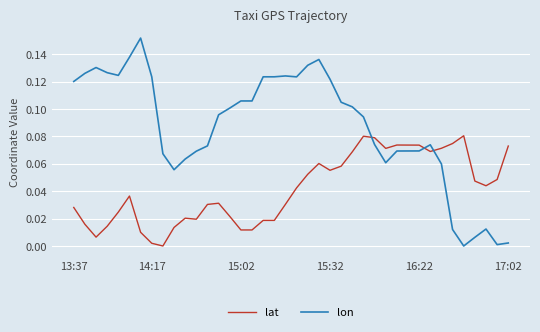

What are all the series names shown in the legend?

lat, lon